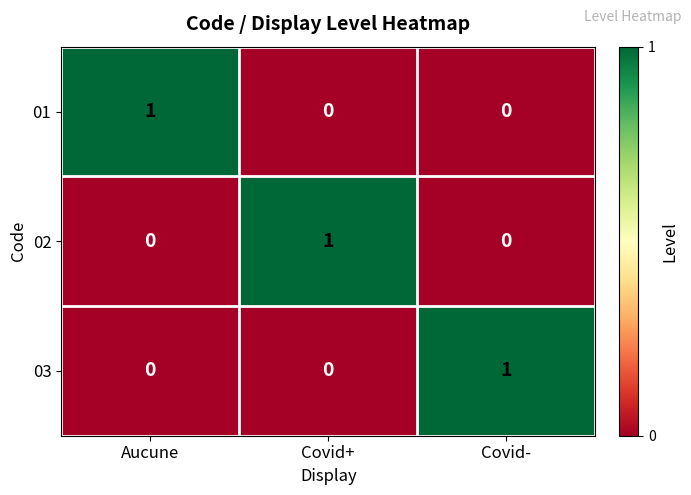

Count the 01 values in the range 0 to 1.

3